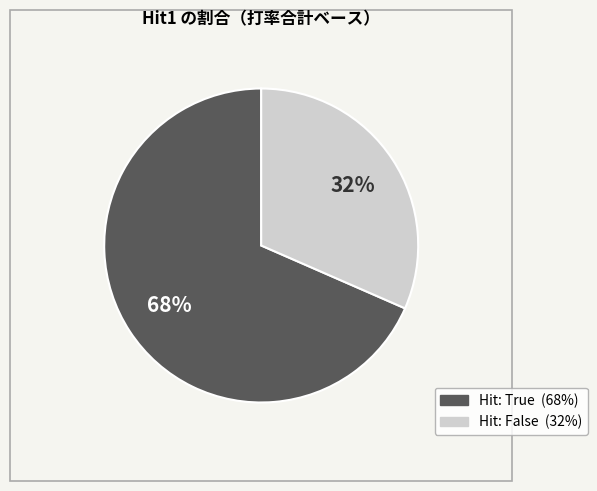

Count the number of slices in the pie.

2